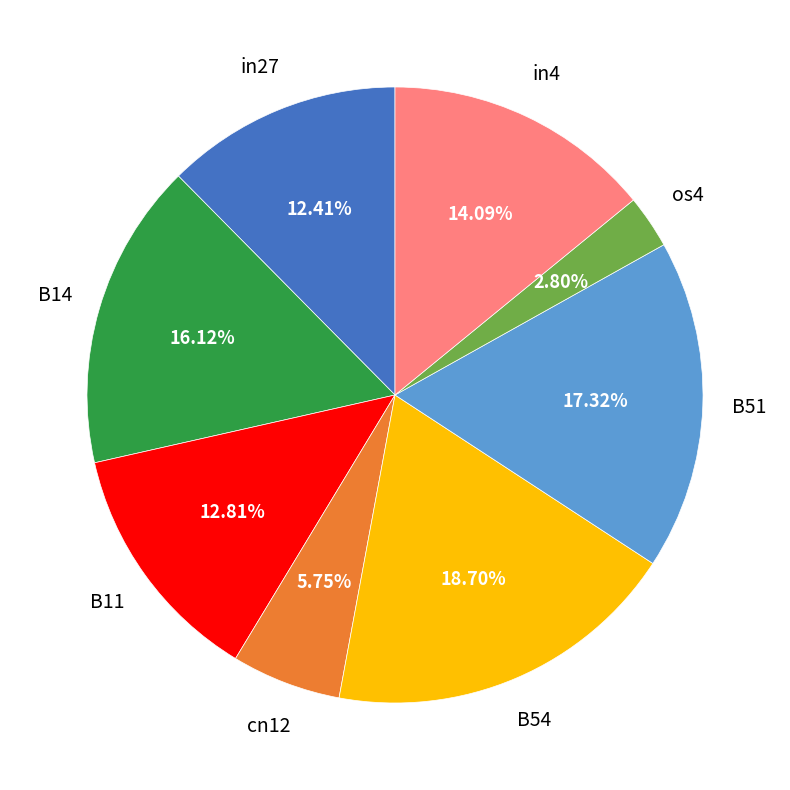

Does any single category account for the majority?

No